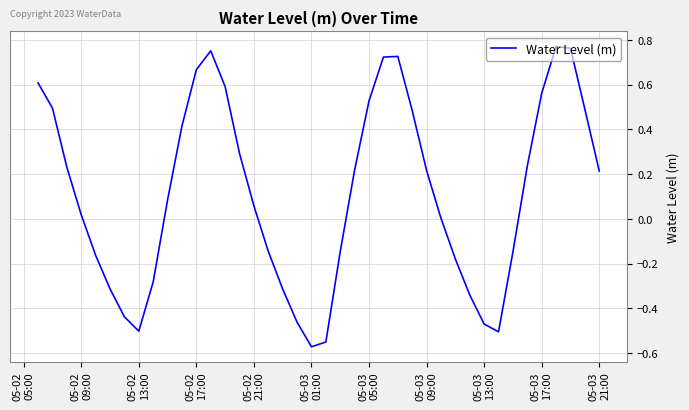

Which label corresponds to the smallest value in the chart?

05-03
01:00